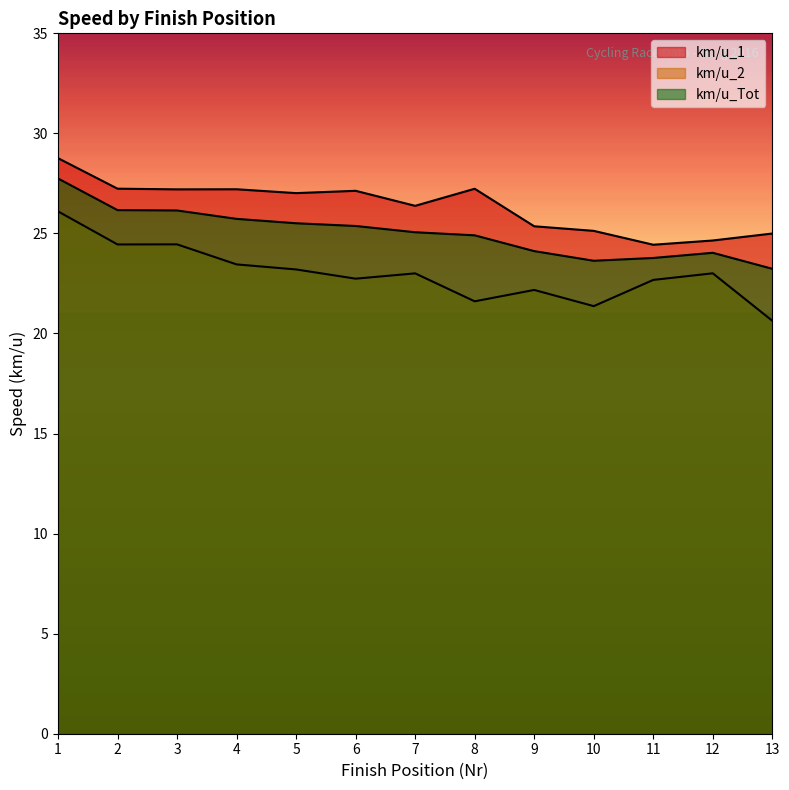

The value of km/u_Tot at 9 is 24.1. True or false?

True